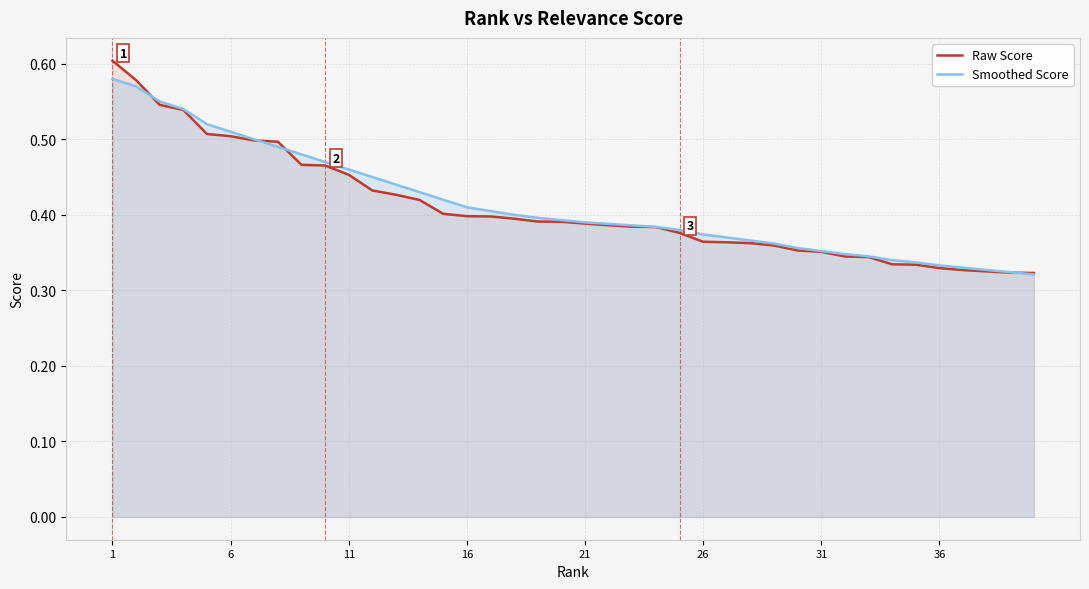

Which series has the widest spread of values?

Raw Score